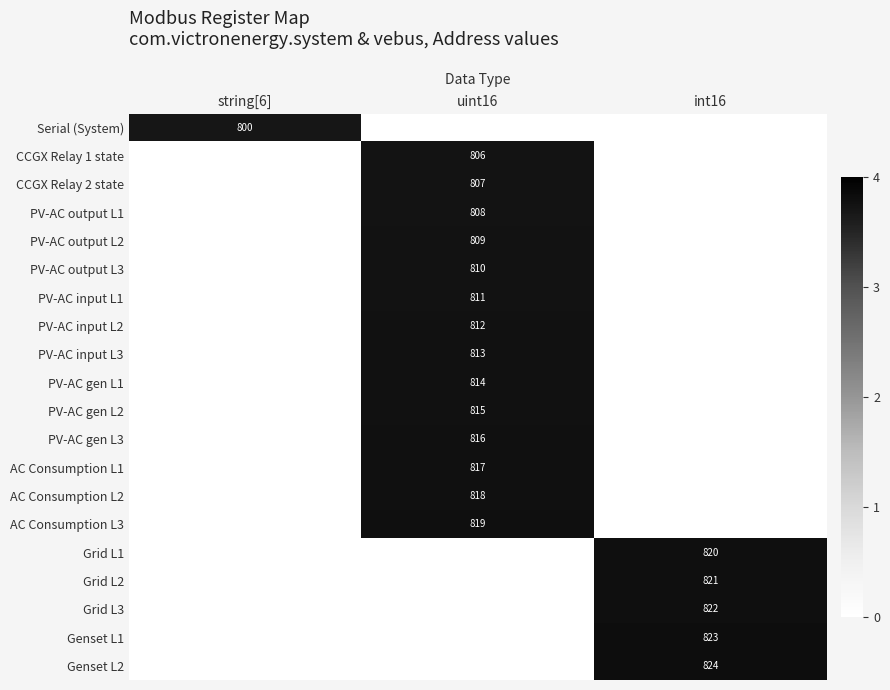

Is it true that PV-AC gen L1 equals 814 at uint16?

True